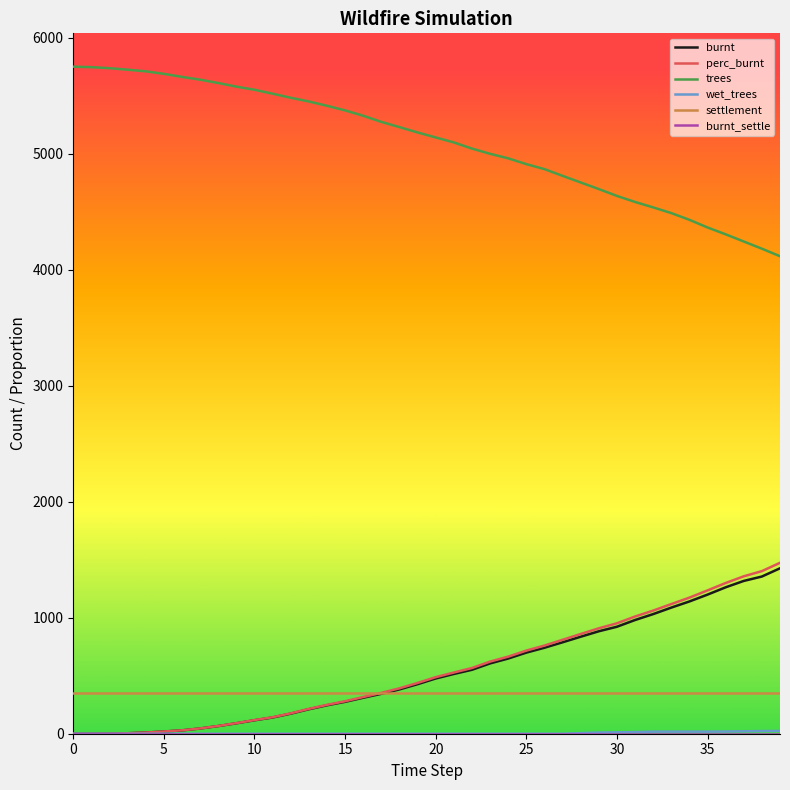

Which series has the largest total across all categories?

trees